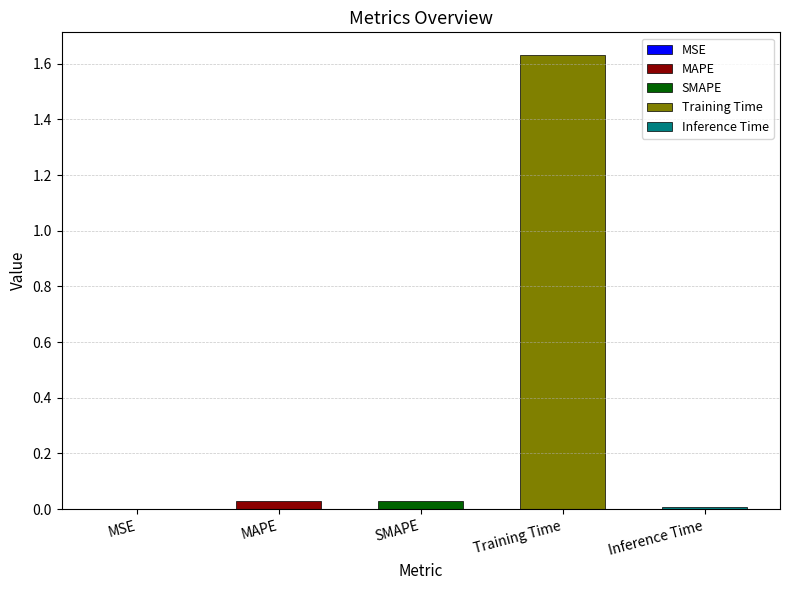

What is the difference between the values at Training Time and SMAPE?

1.6